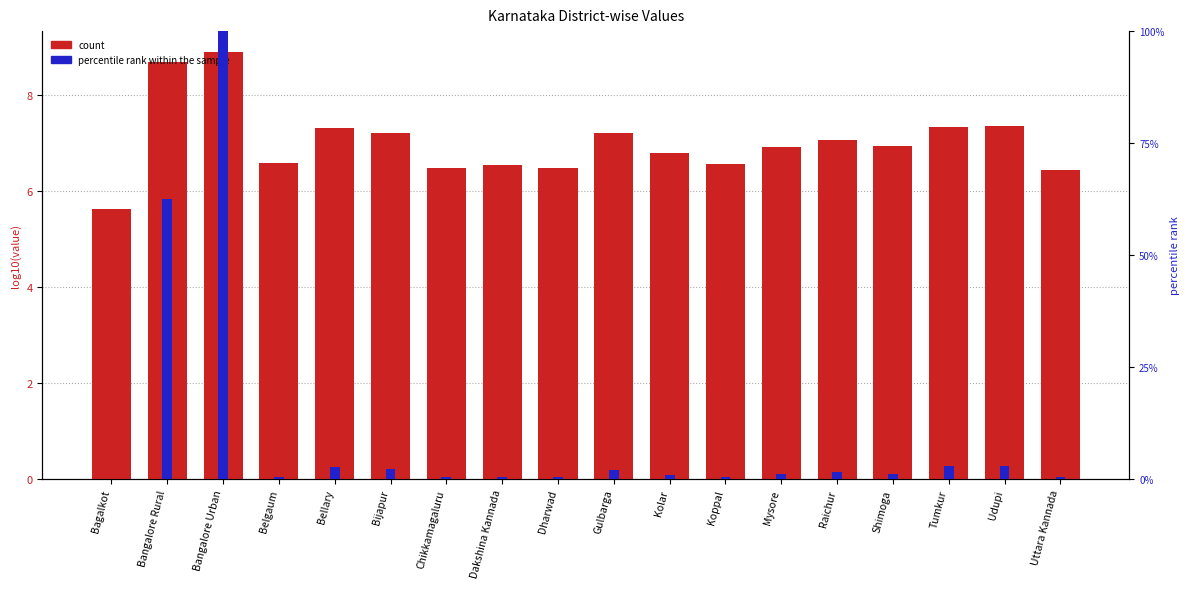

Reading left to right, what are all the values shown in this chart?

count: Bagalkot=5.6	Bangalore Rural=8.7	Bangalore Urban=8.9	Belgaum=6.6	Bellary=7.3	Bijapur=7.2	Chikkamagaluru=6.5	Dakshina Kannada=6.5	Dharwad=6.5	Gulbarga=7.2	Kolar=6.8	Koppal=6.6	Mysore=6.9	Raichur=7.1	Shimoga=6.9	Tumkur=7.3	Udupi=7.3	Uttara Kannada=6.4
percentile rank within the sample: Bagalkot=0.1	Bangalore Rural=62.5	Bangalore Urban=100.0	Belgaum=0.5	Bellary=2.7	Bijapur=2.1	Chikkamagaluru=0.4	Dakshina Kannada=0.4	Dharwad=0.4	Gulbarga=2.1	Kolar=0.8	Koppal=0.5	Mysore=1.1	Raichur=1.5	Shimoga=1.1	Tumkur=2.8	Udupi=2.9	Uttara Kannada=0.4